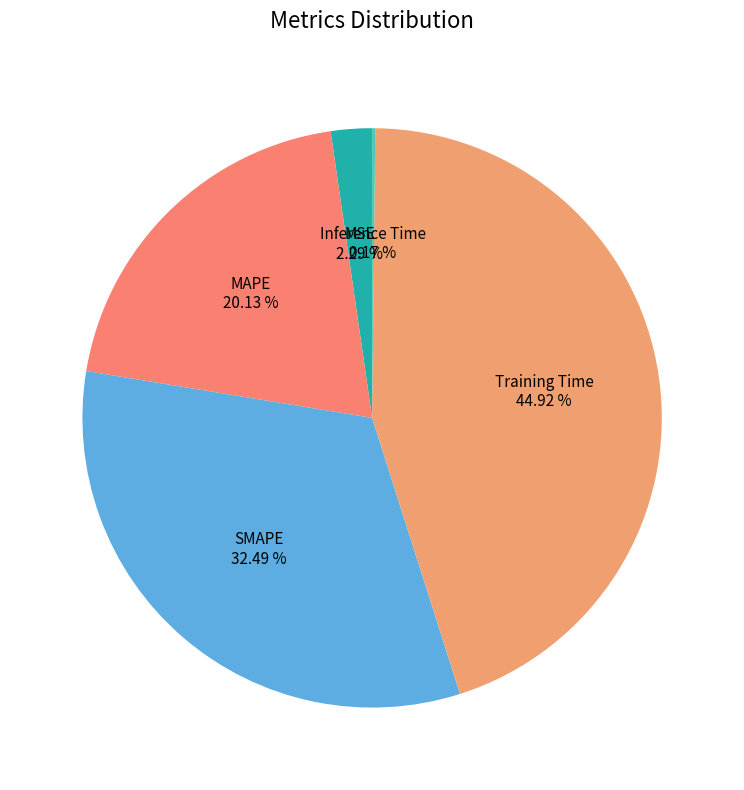

True or false: MAPE accounts for 20% of the total.

True